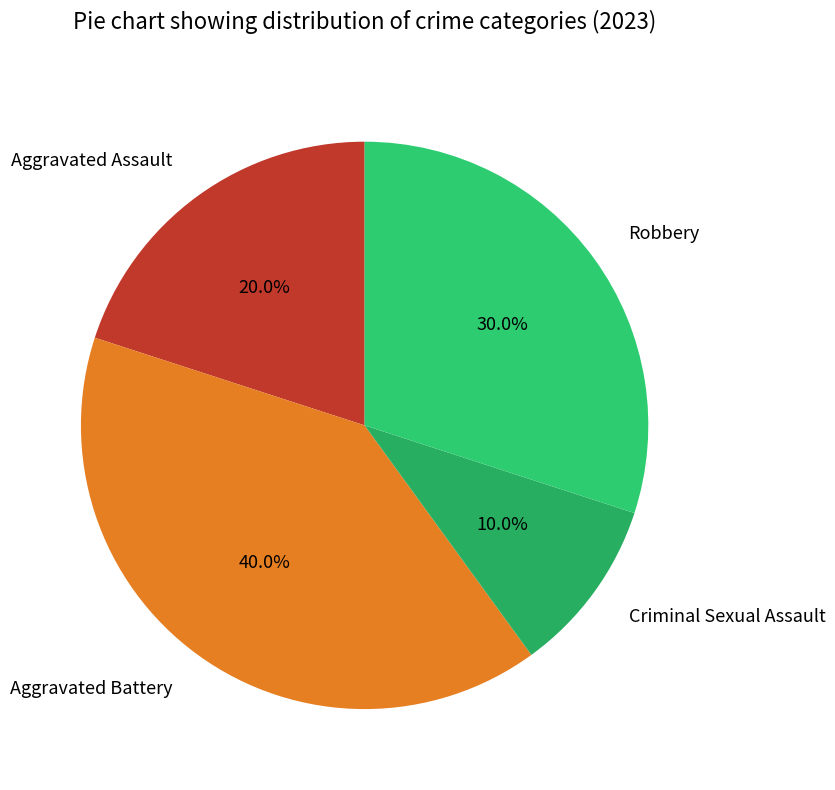

Combined, what portion of the pie is Aggravated Assault and Robbery?

50.0%